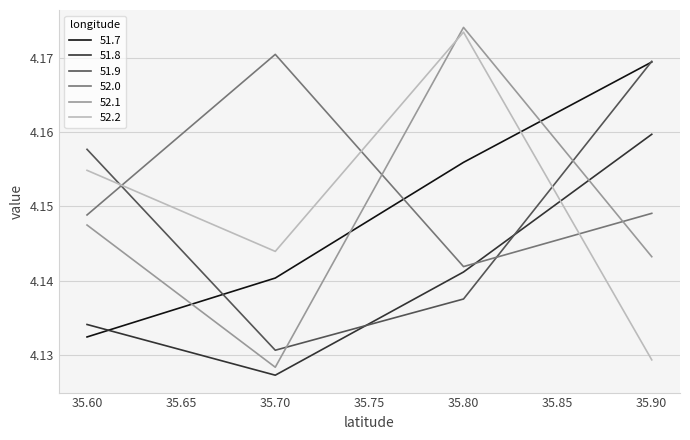

Which series changed the most between 35.70 and 35.90?

51.9